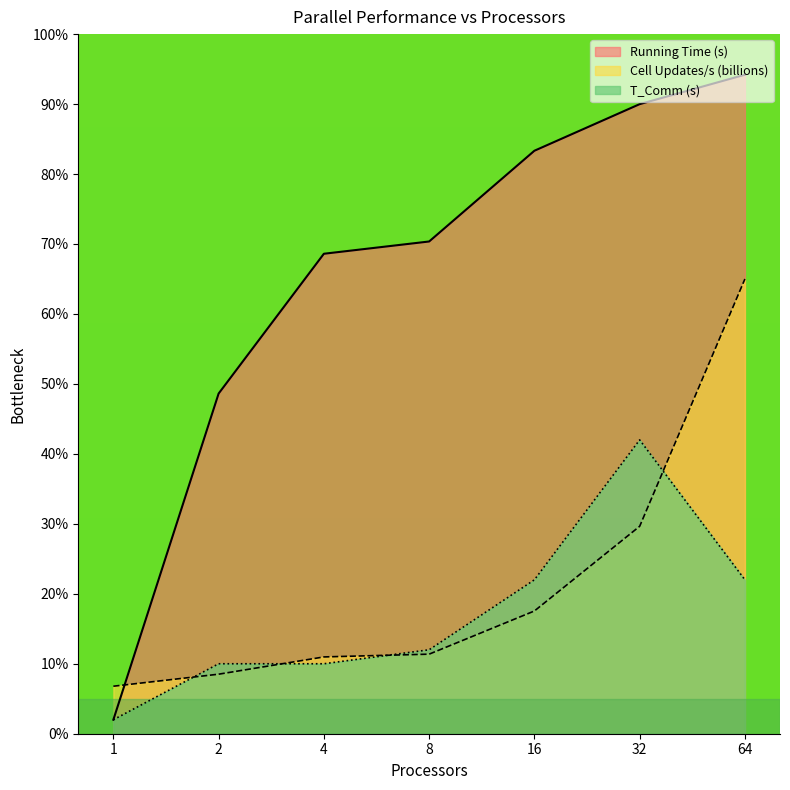

Does the chart have visible grid lines?

No